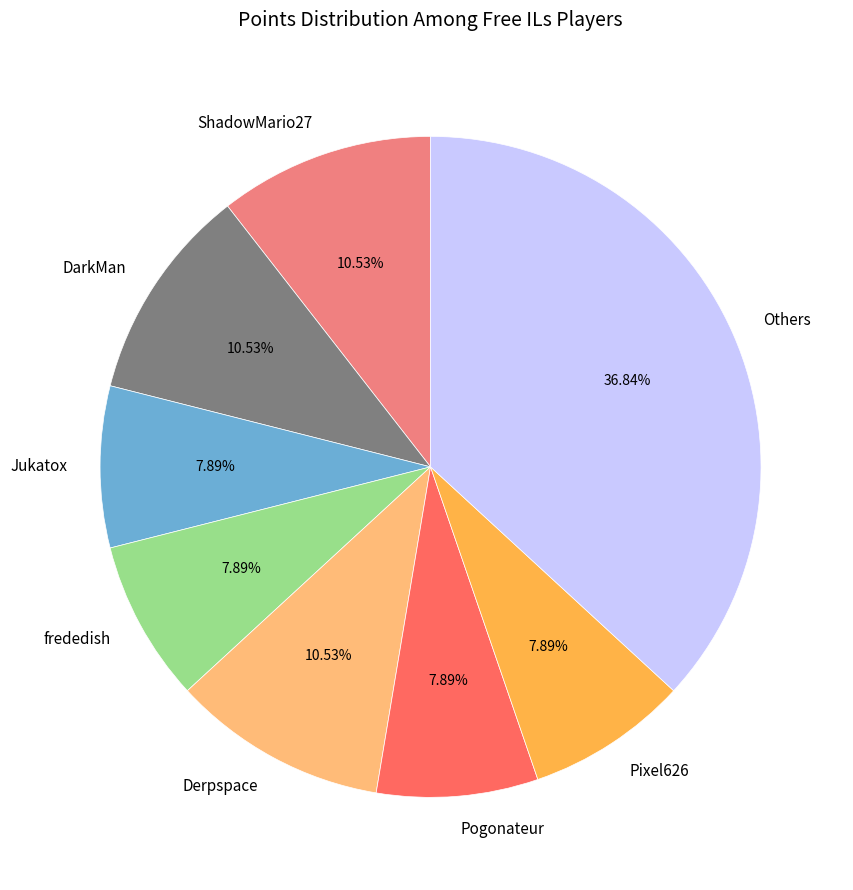

Which category has the biggest portion of the pie?

Others